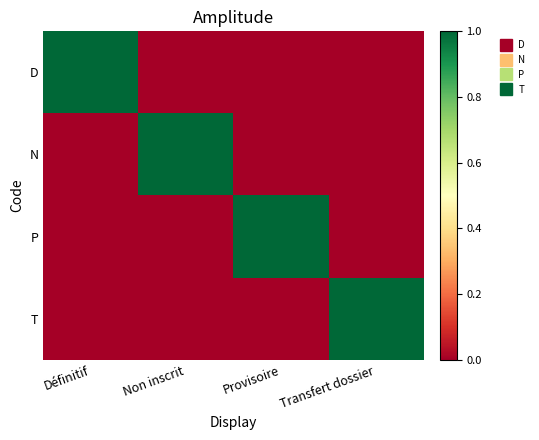

Which category has the highest value across all series?

Définitif